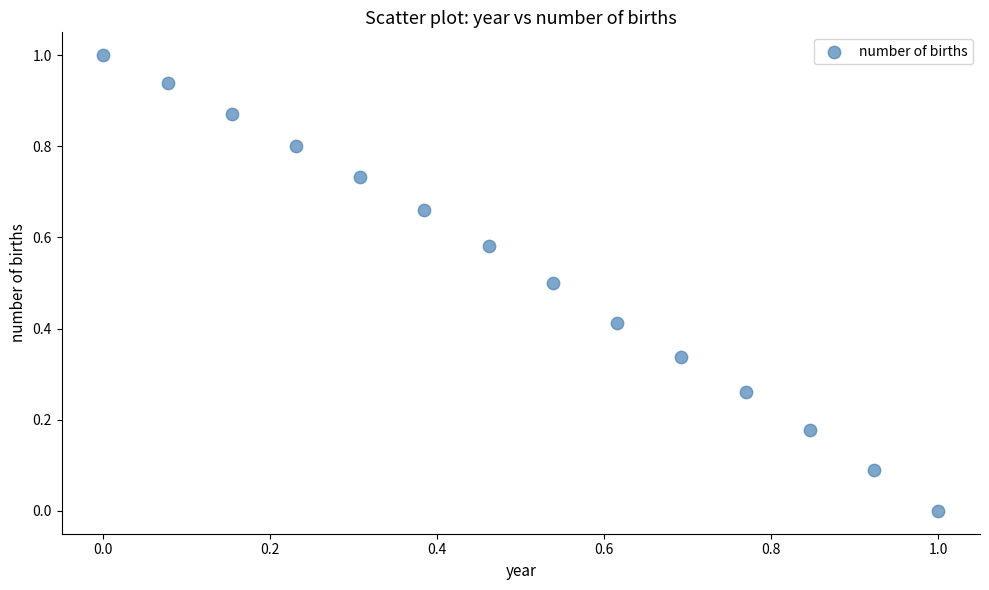

What is the range of X values (max minus min)?

1.0